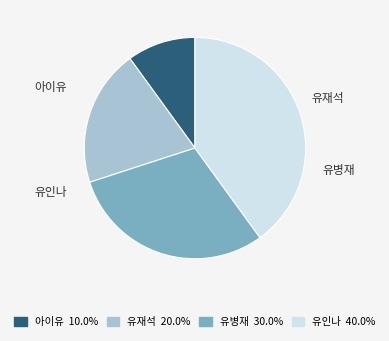

Rank the categories by value from lowest to highest.

아이유, 유재석, 유병재, 유인나